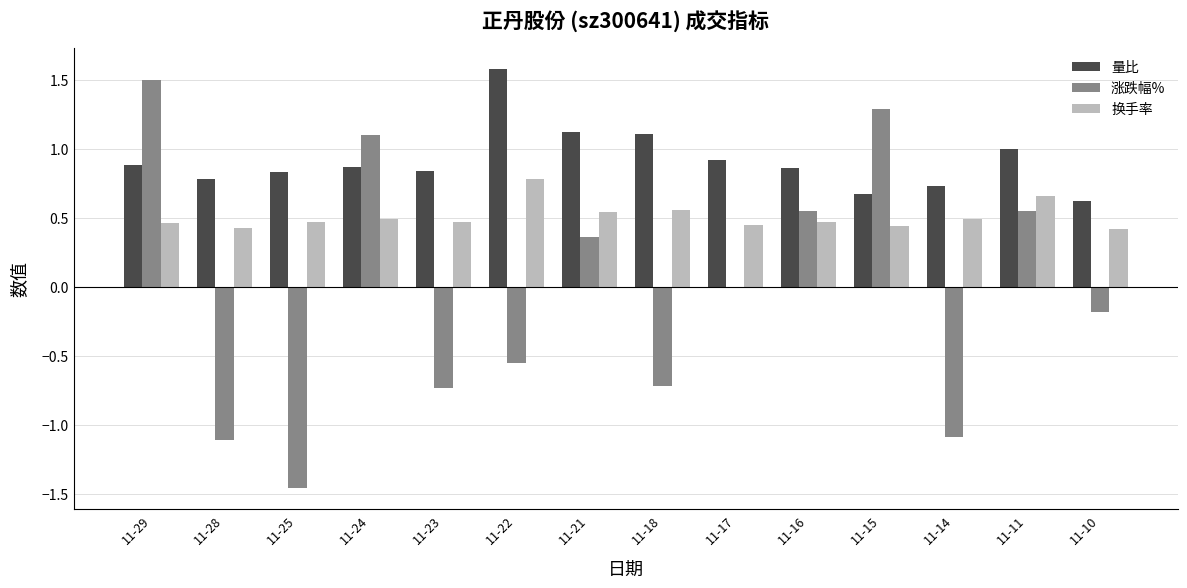

The value of 涨跌幅% at 11-11 is 0.6. True or false?

True